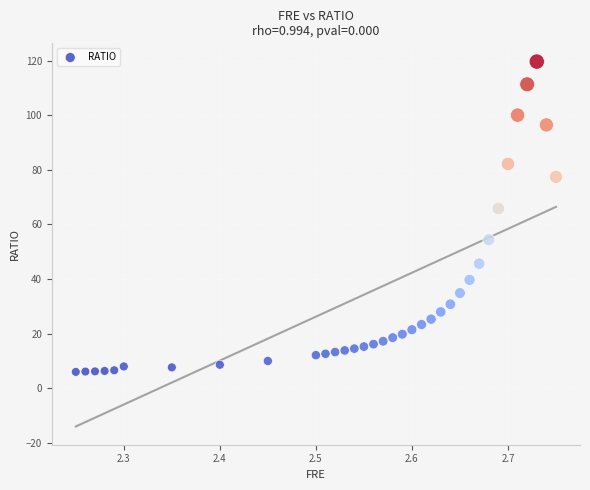

What Y value in the scatter plot is closest to 62?

65.8